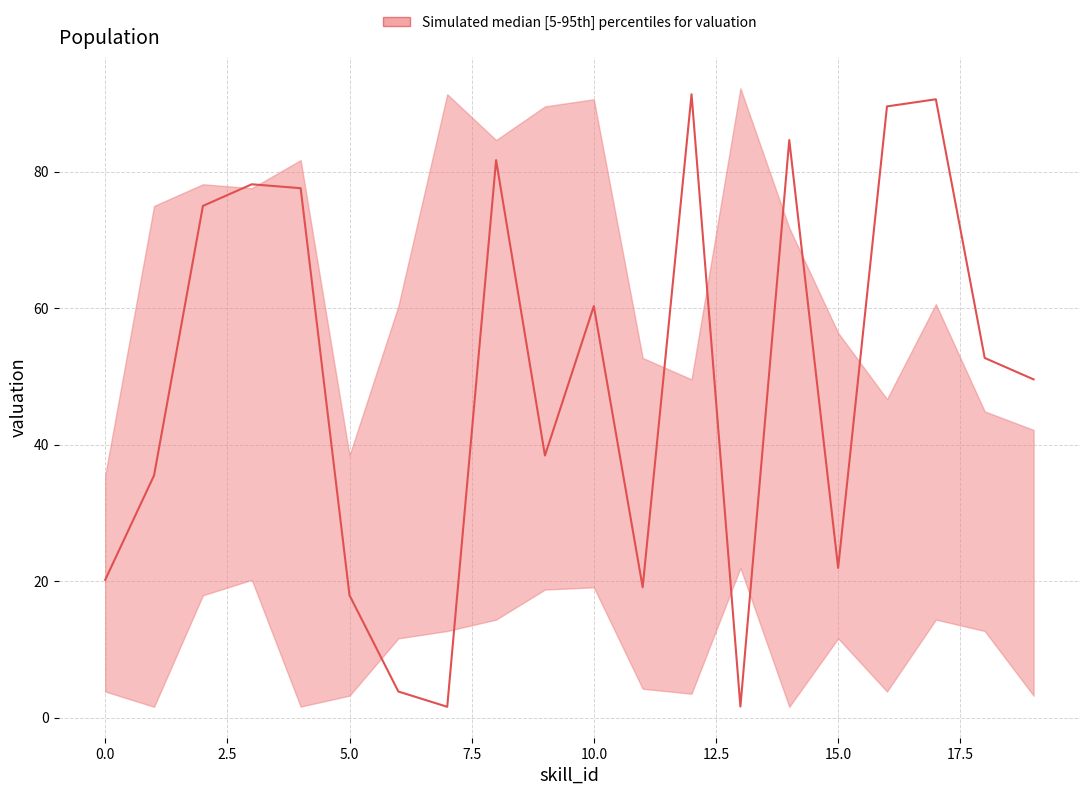

The value at 14 is 23.0. True or false?

False